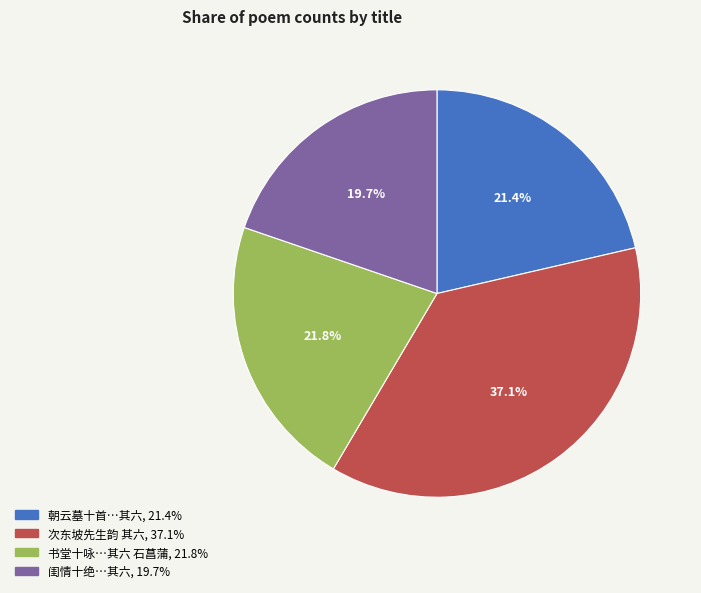

Is there any slice that represents more than half of the pie?

No